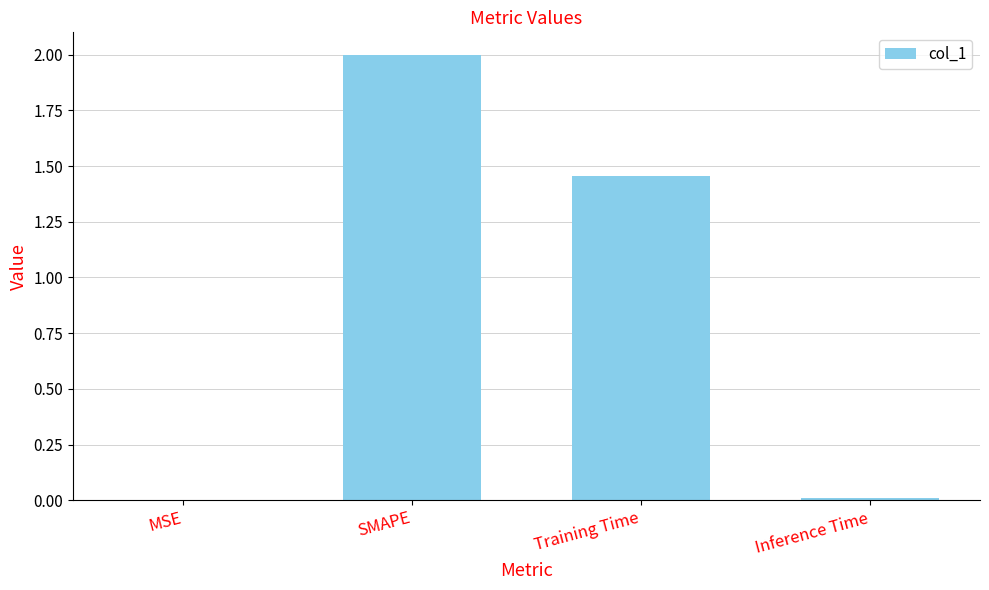

The chart shows a value of 2.0 at SMAPE. True or false?

True